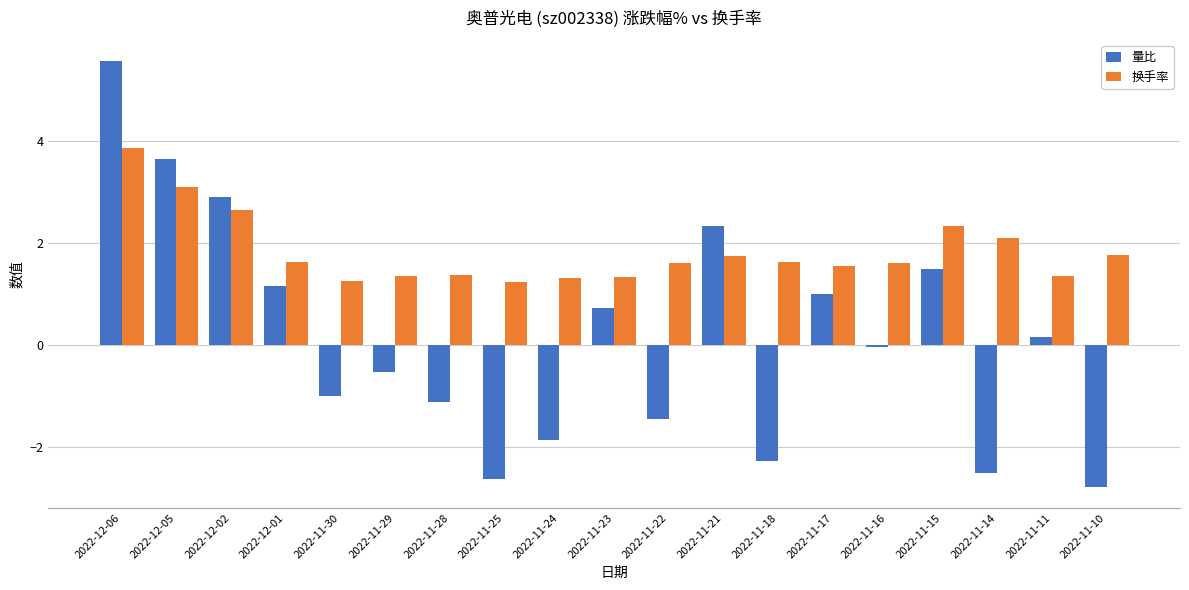

What is the difference between the maximum and minimum values in the 换手率 series?

2.6